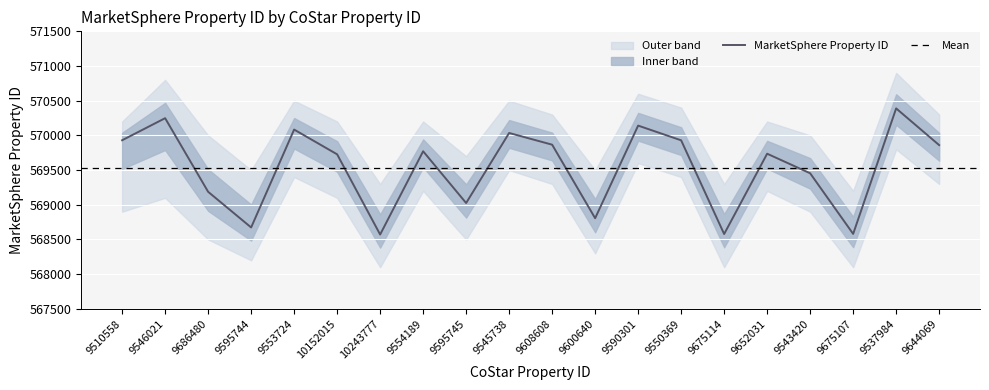

What is the value of the upper_band point at the 3rd from the left?

570000